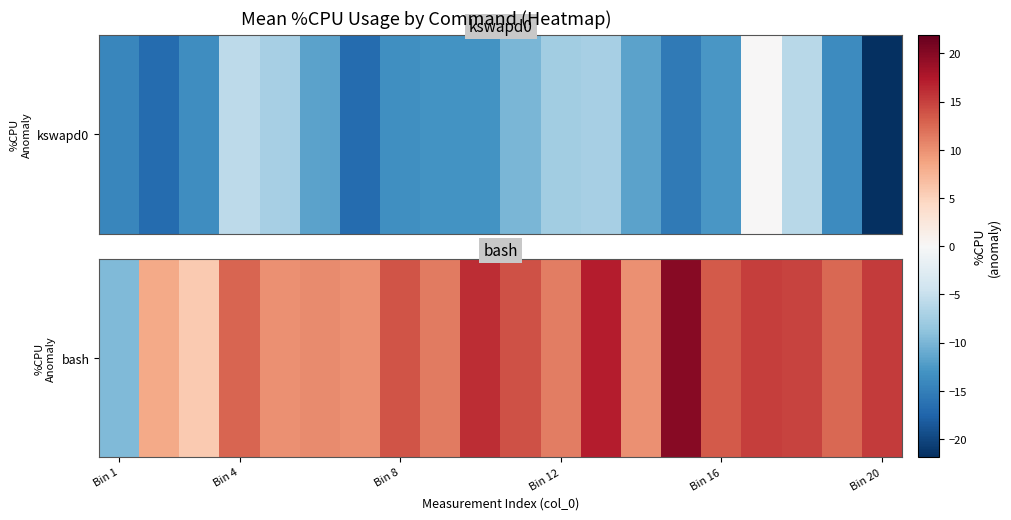

What is the difference between the maximum and second lowest values?

14.1